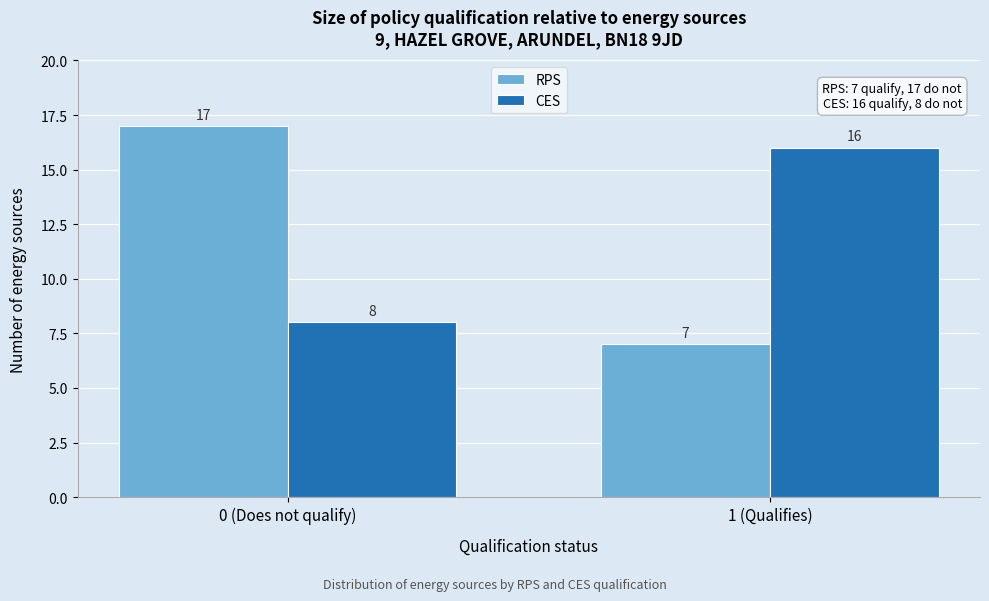

Reading left to right, transcribe all the data shown in this chart.

RPS: 17	7
CES: 8	16